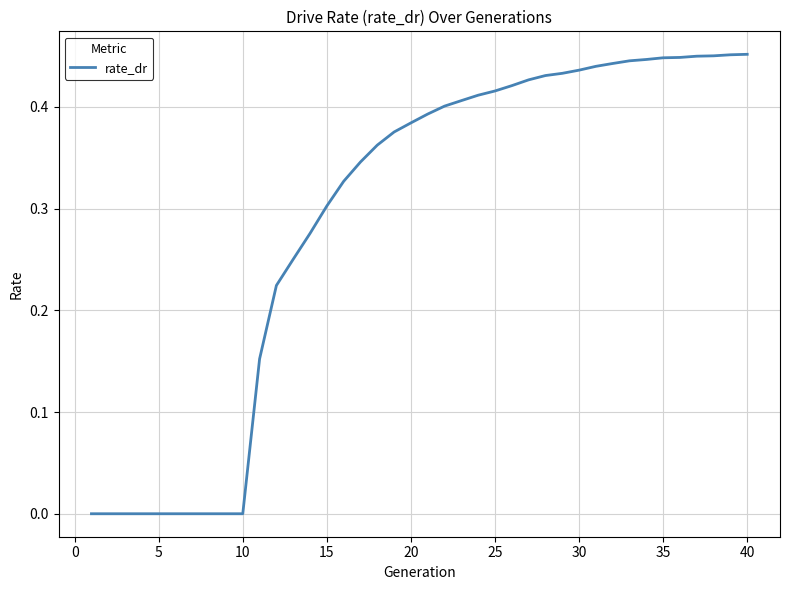

How many lines are shown in the chart?

1